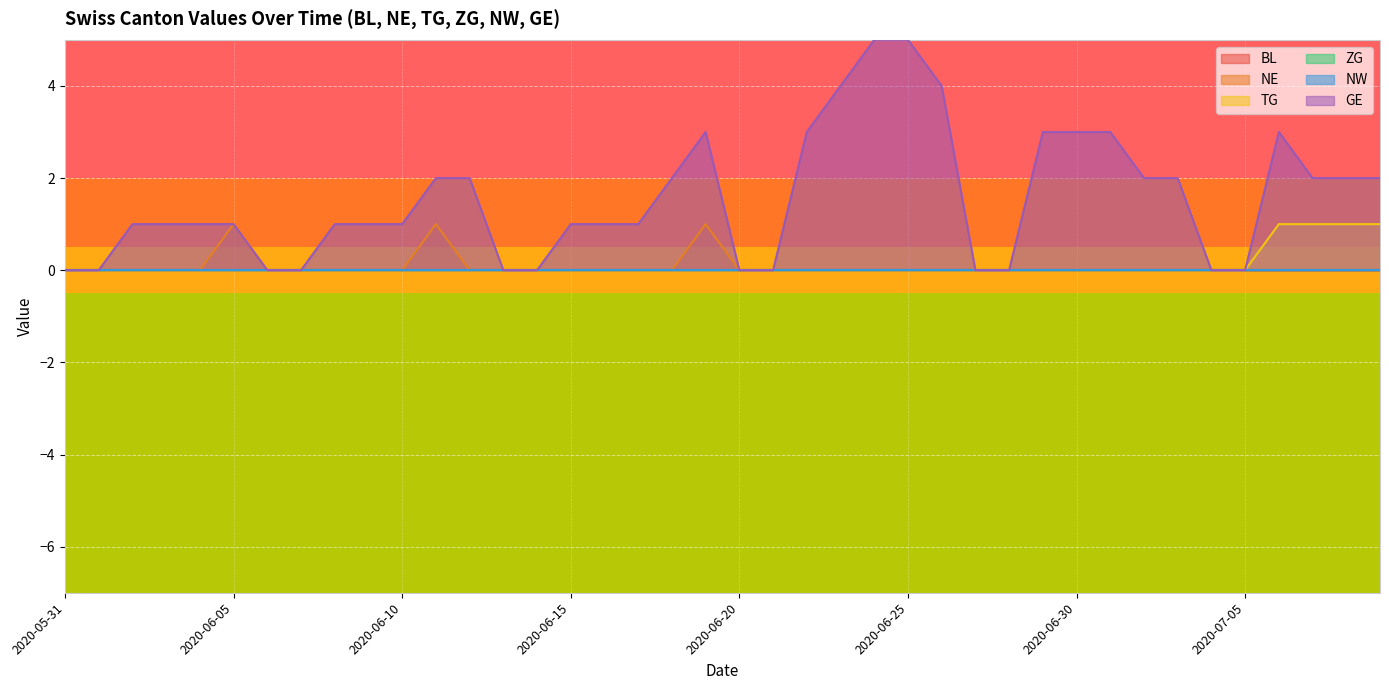

How many interior local peaks does the NE series have?

3